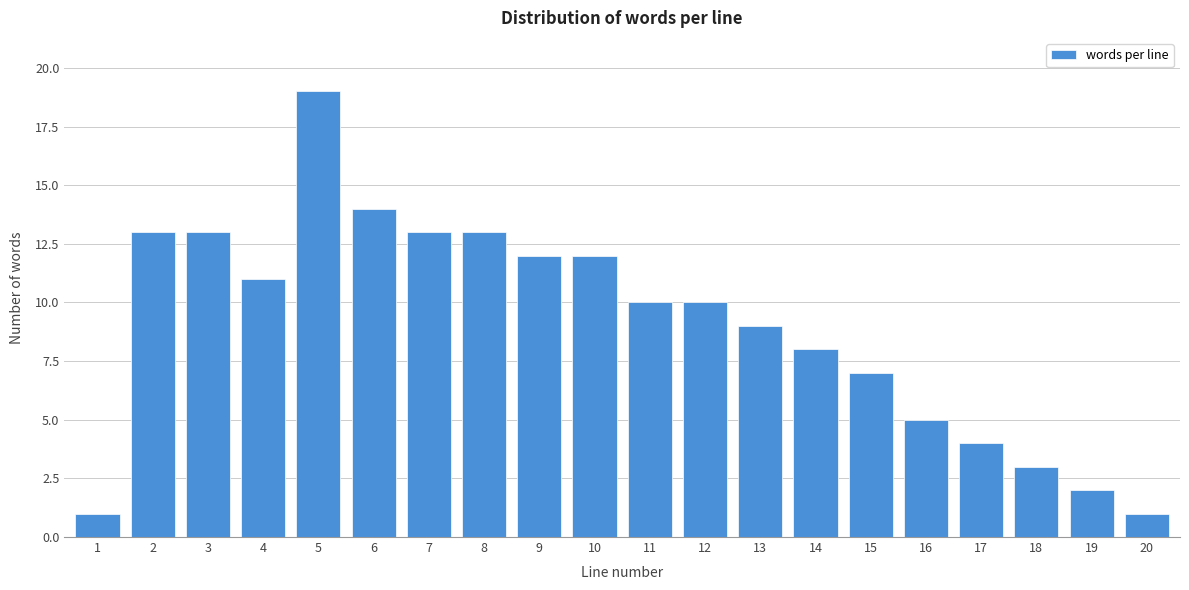

Reading left to right, extract all data points from this chart.

1	13	13	11	19	14	13	13	12	12	10	10	9	8	7	5	4	3	2	1